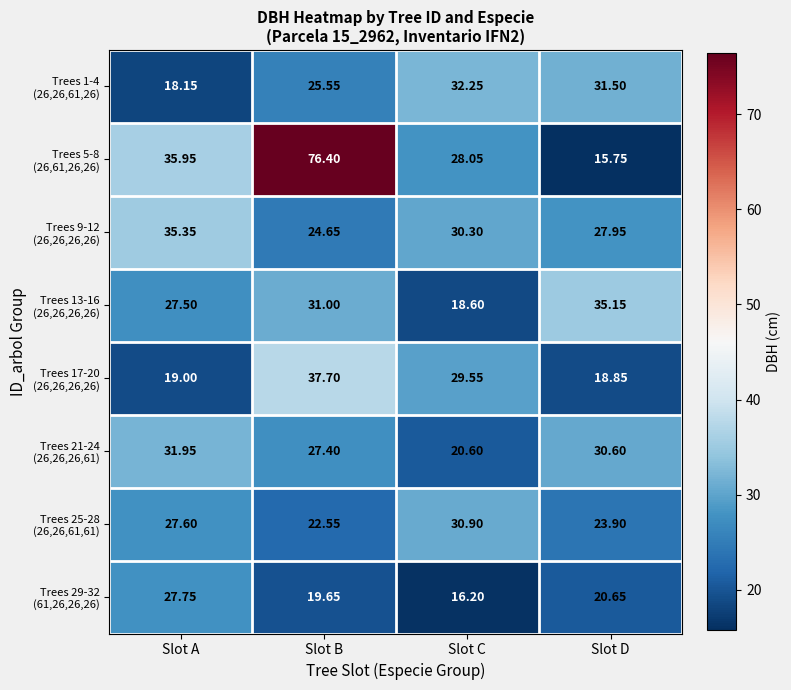

At which category is the sum across all series the highest?

Slot B